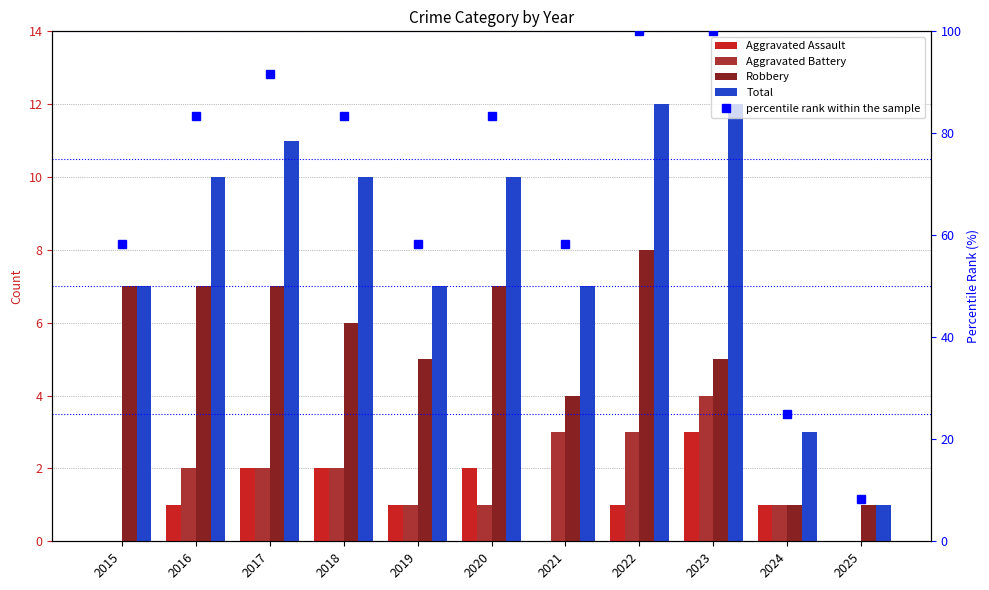

What is the total value across all series at 2025?

10.3